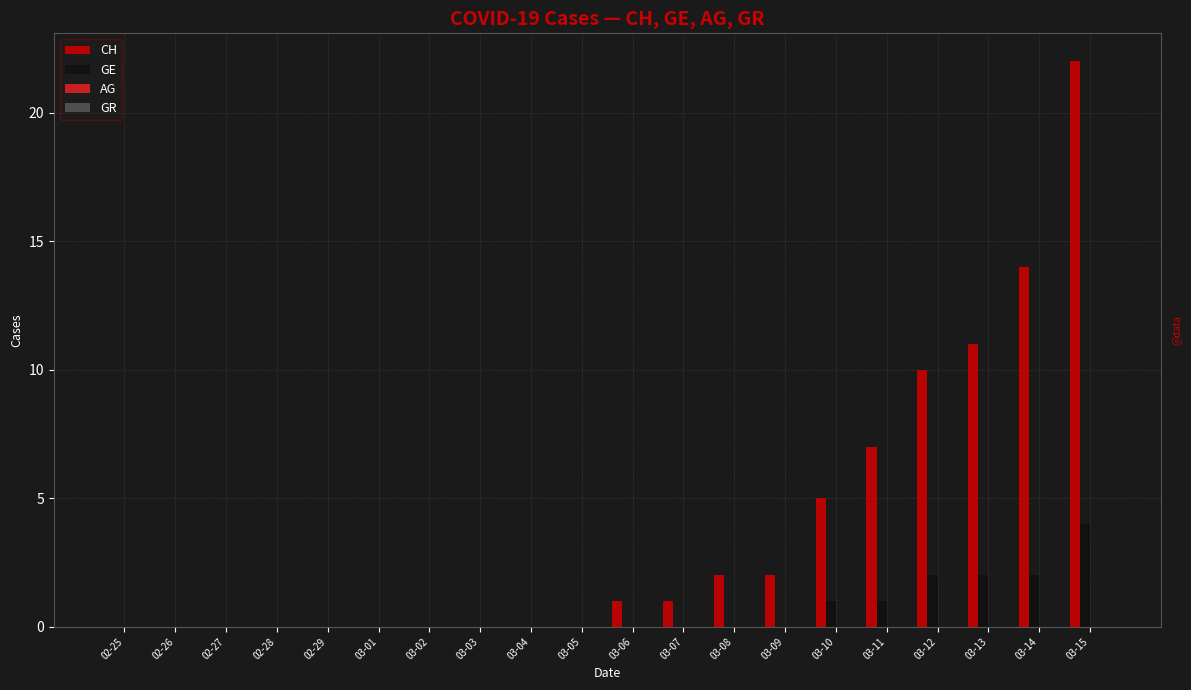

How many data points does each series have?

20